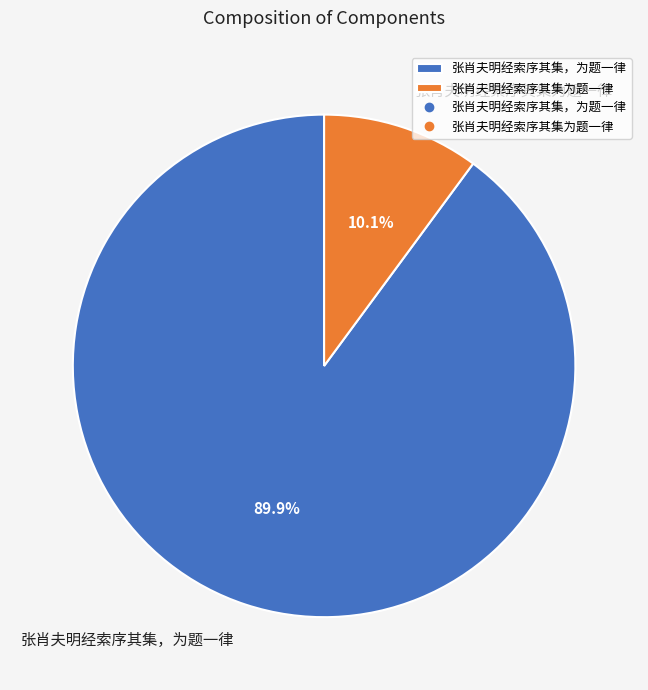

What is the total percentage of 张肖夫明经索序其集，为题一律 and 张肖夫明经索序其集为题一律?

100.0%